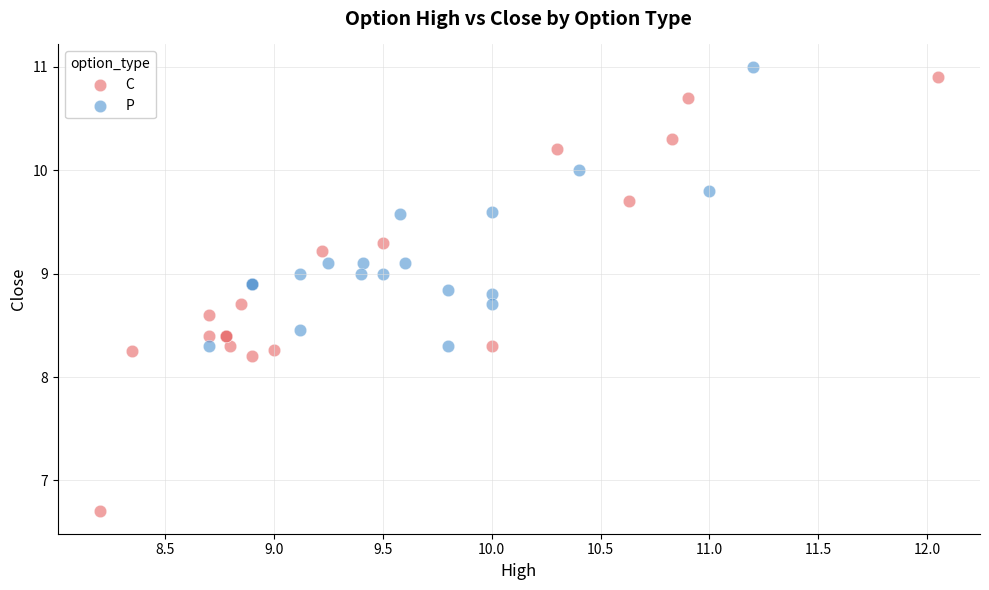

Which series contains the lowest Y value?

C